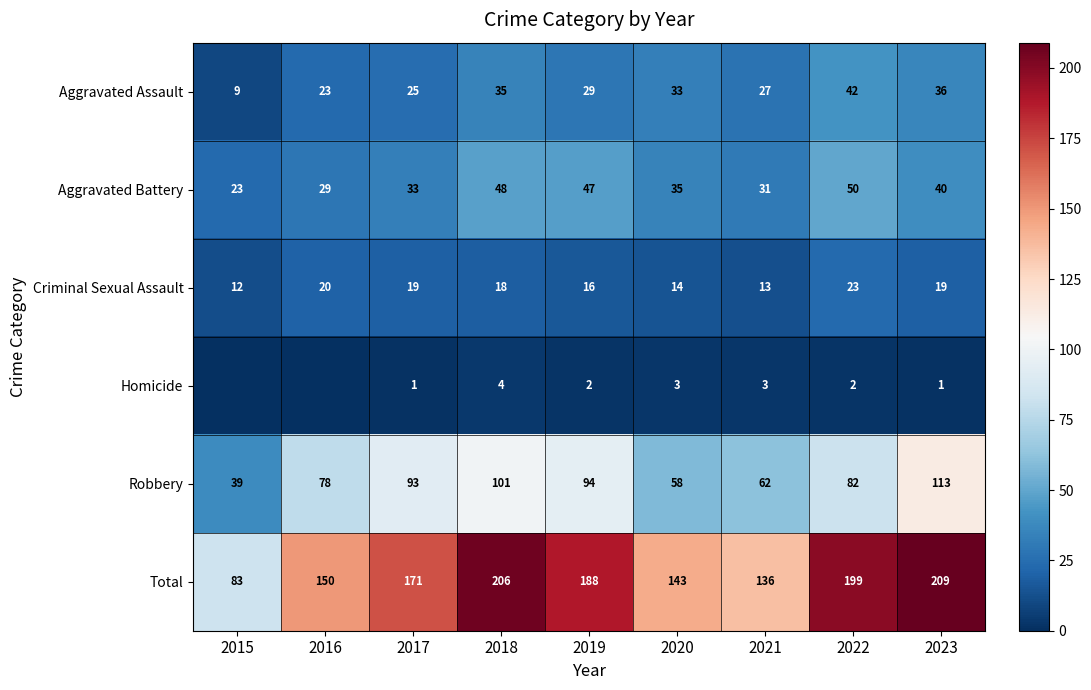

Is the value of Total at 2018 greater than the value of Homicide at 2019?

Yes